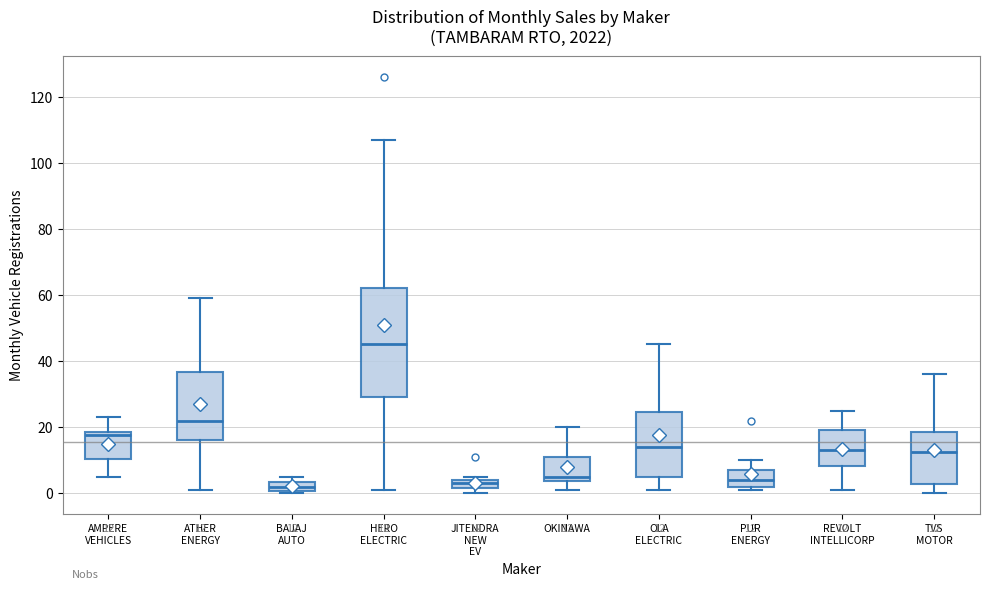

Comparing the boxes themselves (not the whiskers), which one is the tallest?

HERO ELECTRIC